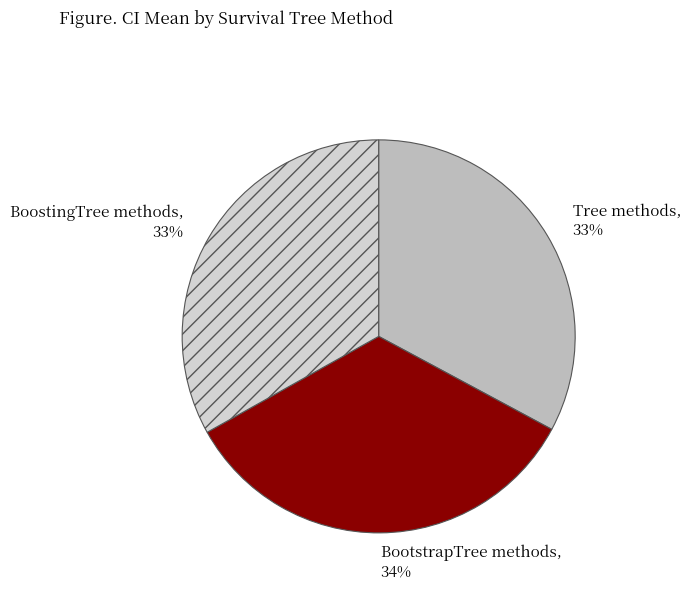

True or false: Tree methods accounts for 33% of the total.

True